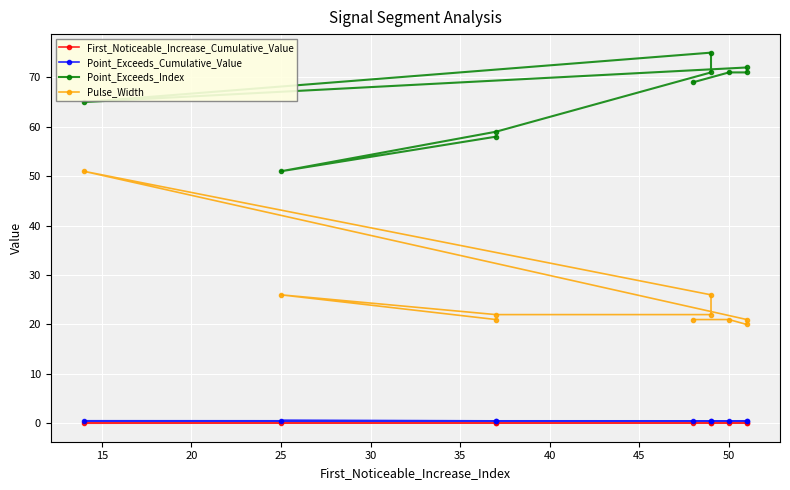

Is it true that First_Noticeable_Increase_Cumulative_Value equals 0.1 at 50?

False